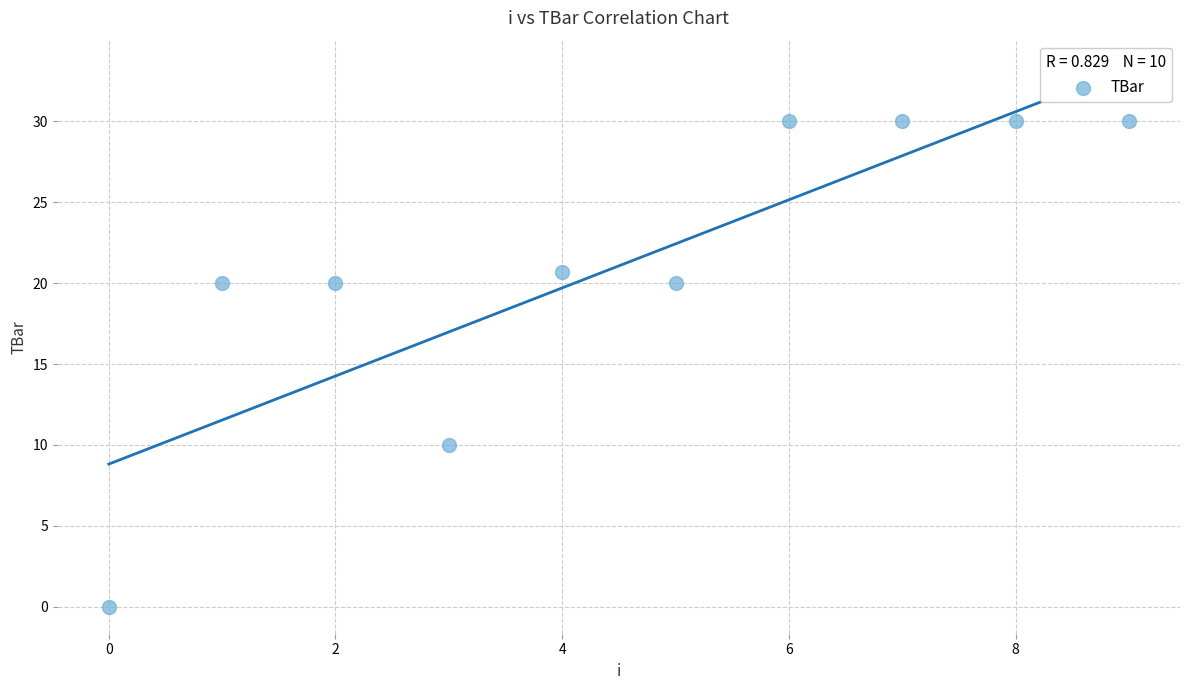

What is the average Y value?

21.1